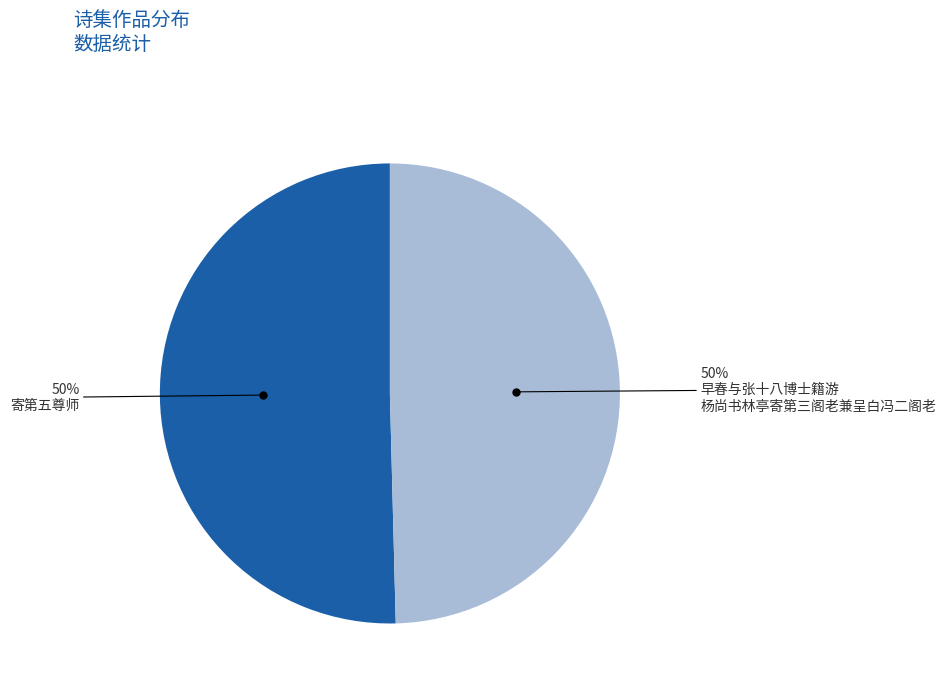

To the nearest percent, what is the average slice percentage?

50%